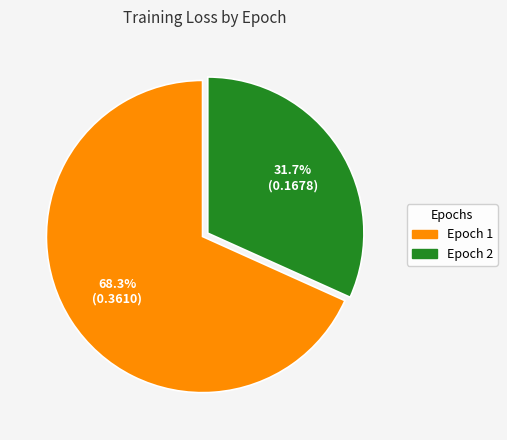

Which slice is the largest?

Epoch 1